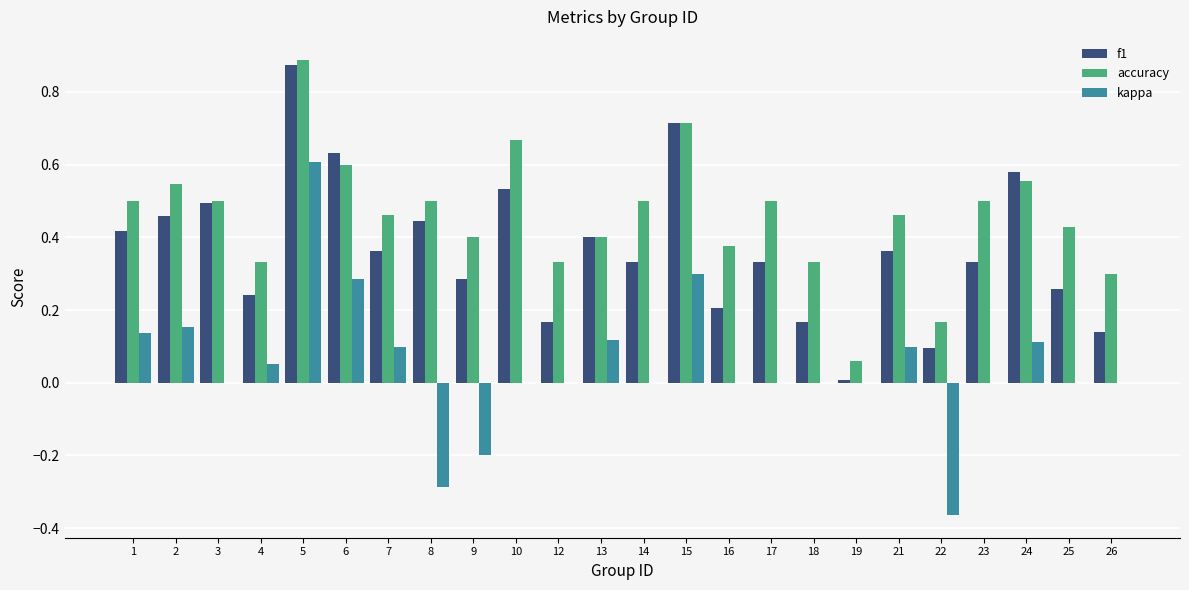

Which series changed the most between 7 and 12?

f1